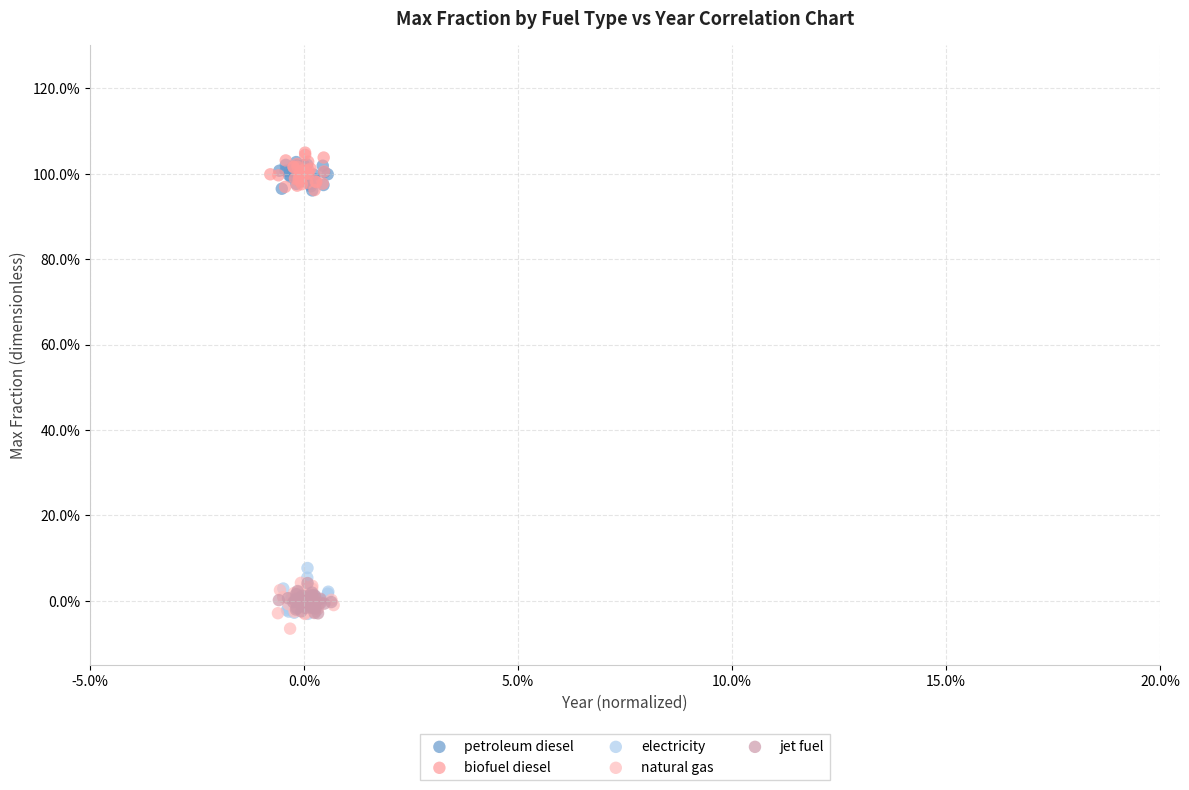

What are all the series names shown in the legend?

petroleum diesel, biofuel diesel, electricity, natural gas, jet fuel